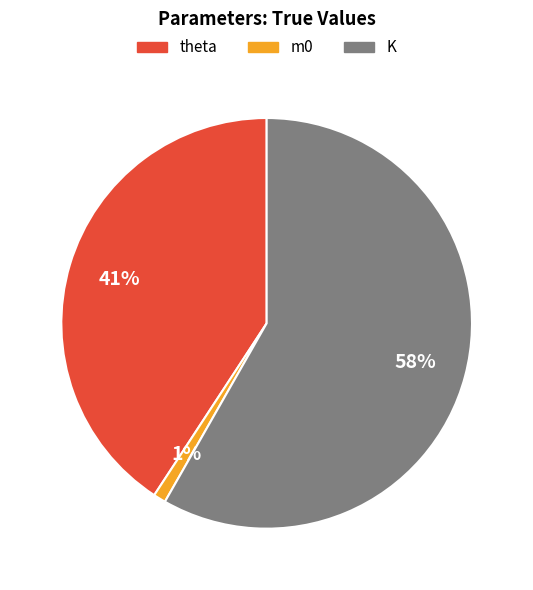

Count the number of slices in the pie.

3